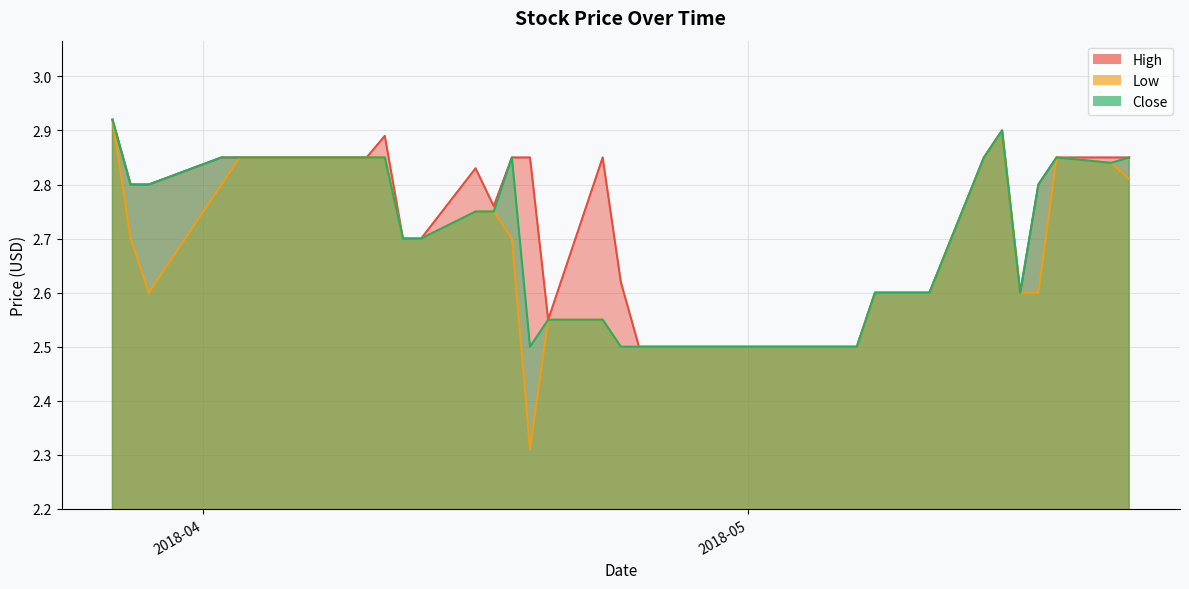

True or false: Close has more than 2 points higher than both neighbors.

True